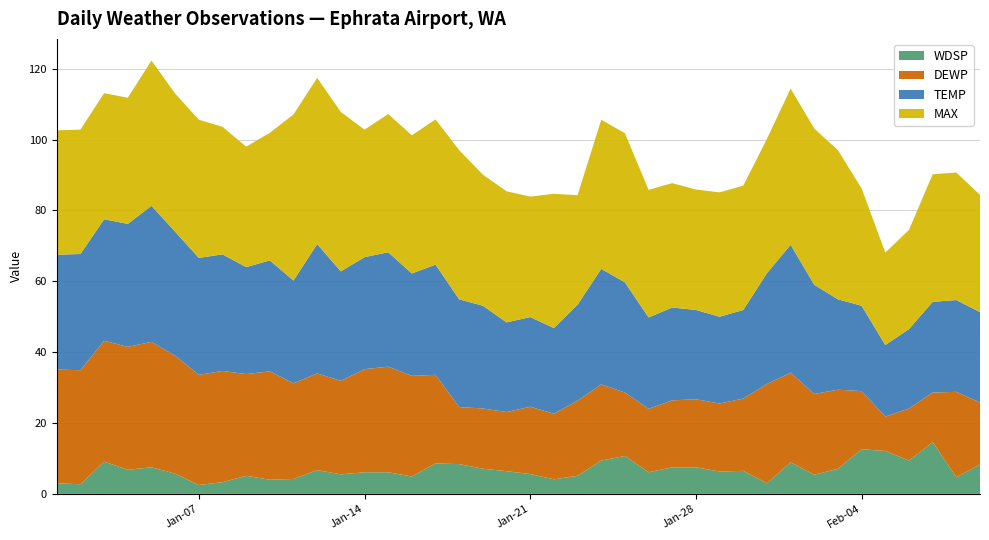

Reading right to left, transcribe all the data shown in this chart.

WDSP: 8.3	4.7	14.6	9.4	12.1	12.6	7.1	5.4	8.9	3.0	6.5	6.3	7.5	7.5	6.1	10.7	9.4	5.1	4.1	5.6	6.4	7.1	8.4	8.6	4.9	6.1	6.1	5.5	6.7	4.2	4.0	5.1	3.3	2.5	5.7	7.5	6.8	9.1	2.7	3.0
DEWP: 17.5	24.1	14.0	14.7	9.7	16.4	22.3	22.8	25.3	28.0	20.4	19.2	19.2	18.9	17.9	17.9	21.5	21.2	18.5	19.0	16.7	17.0	16.1	25.0	28.4	29.8	29.1	26.4	27.3	27.0	30.6	28.7	31.4	31.1	33.3	35.4	34.7	34.1	32.2	32.1
TEMP: 25.5	25.9	25.6	22.4	20.2	24.1	25.5	30.8	36.1	31.3	25.0	24.5	25.2	26.2	25.8	31.1	32.6	27.1	24.2	25.3	25.3	29.0	30.4	31.1	28.9	32.3	31.6	30.9	36.5	29.0	31.3	30.2	32.9	33.0	35.0	38.4	34.7	34.3	32.8	32.4
MAX: 33.1	36.0	36.0	28.0	26.1	33.1	42.1	44.1	44.1	37.9	35.1	35.1	34.0	35.1	36.0	42.1	42.1	30.9	37.9	34.0	37.0	37.0	42.1	41.0	39.0	39.0	36.0	45.0	46.9	46.9	36.0	34.0	36.0	39.0	39.0	41.0	35.6	35.6	35.1	35.1